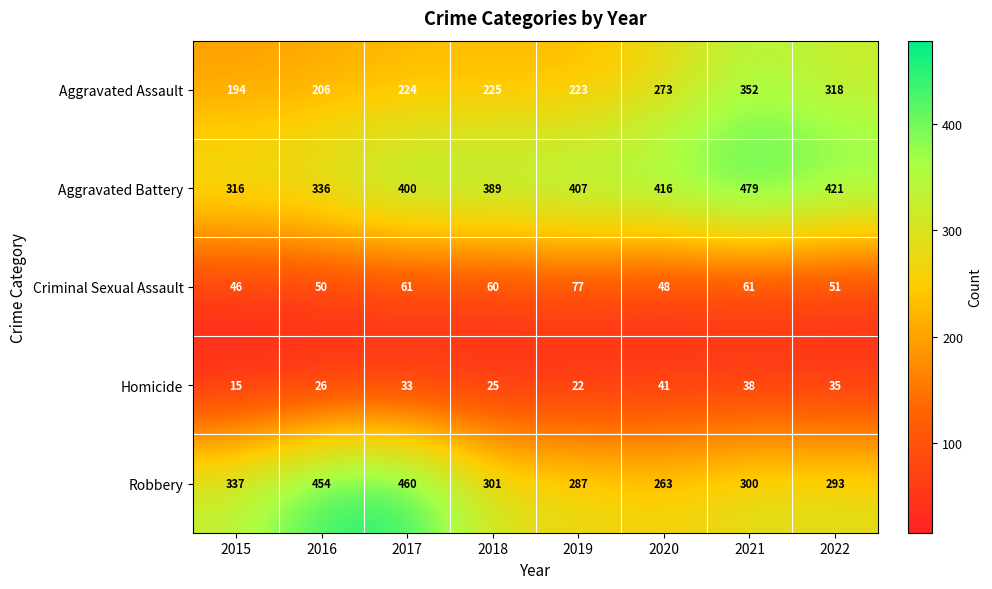

Read the Aggravated Battery value at 2022, to the nearest 5.

420